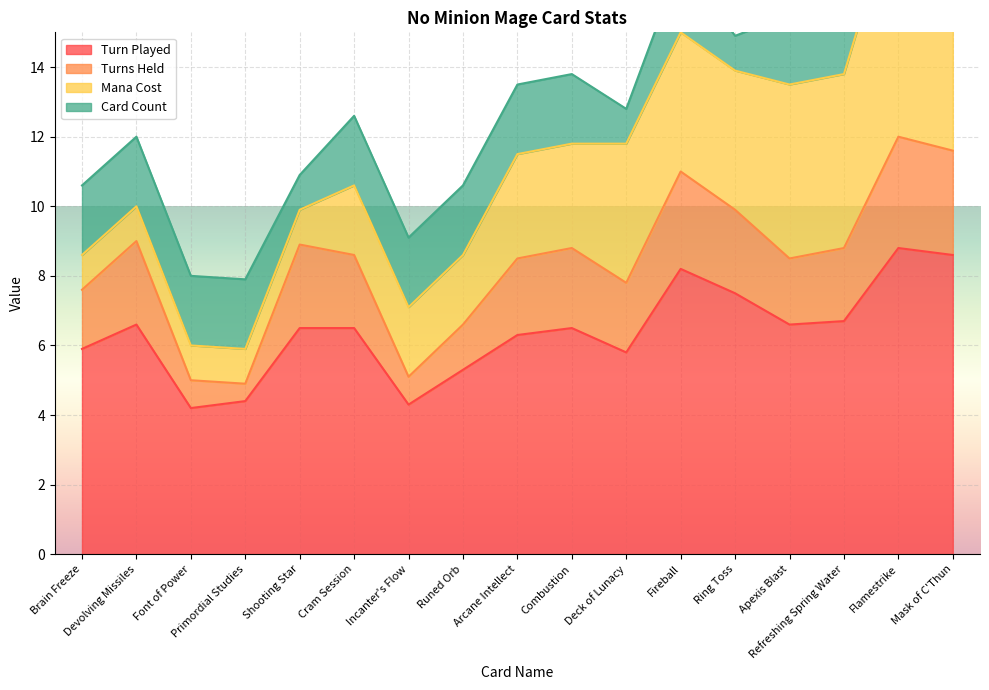

What is the lowest value of the Turn Played series?

4.2